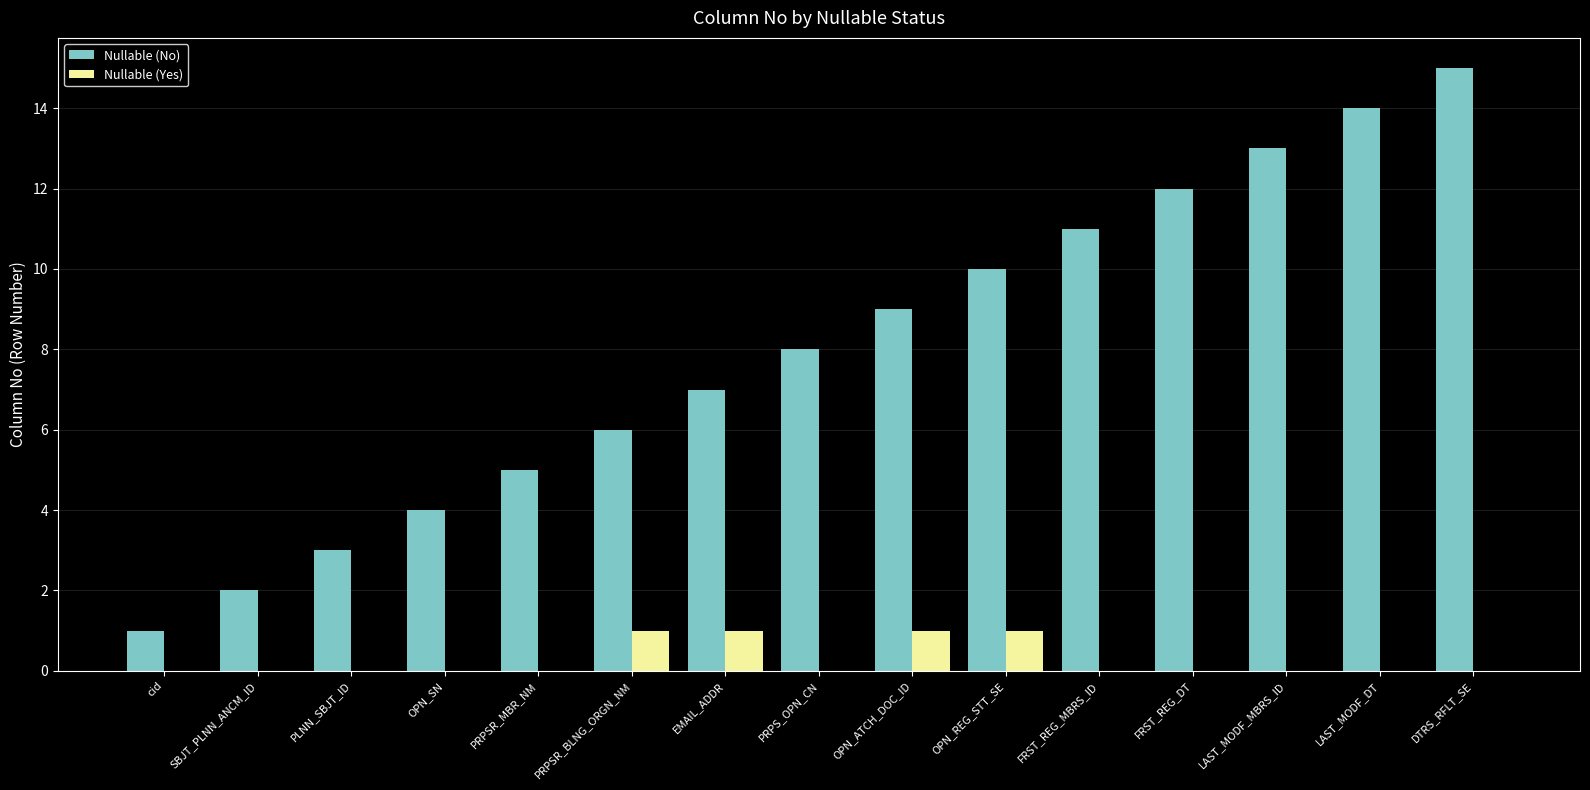

What is the total value across all series at OPN_SN?

4